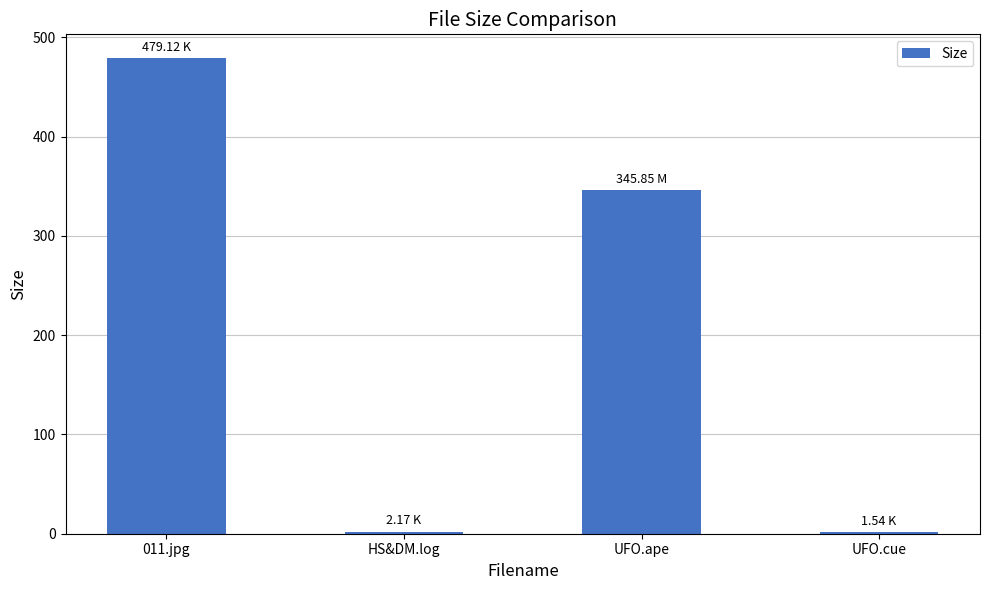

At which label is the value closest to 240?

UFO.ape